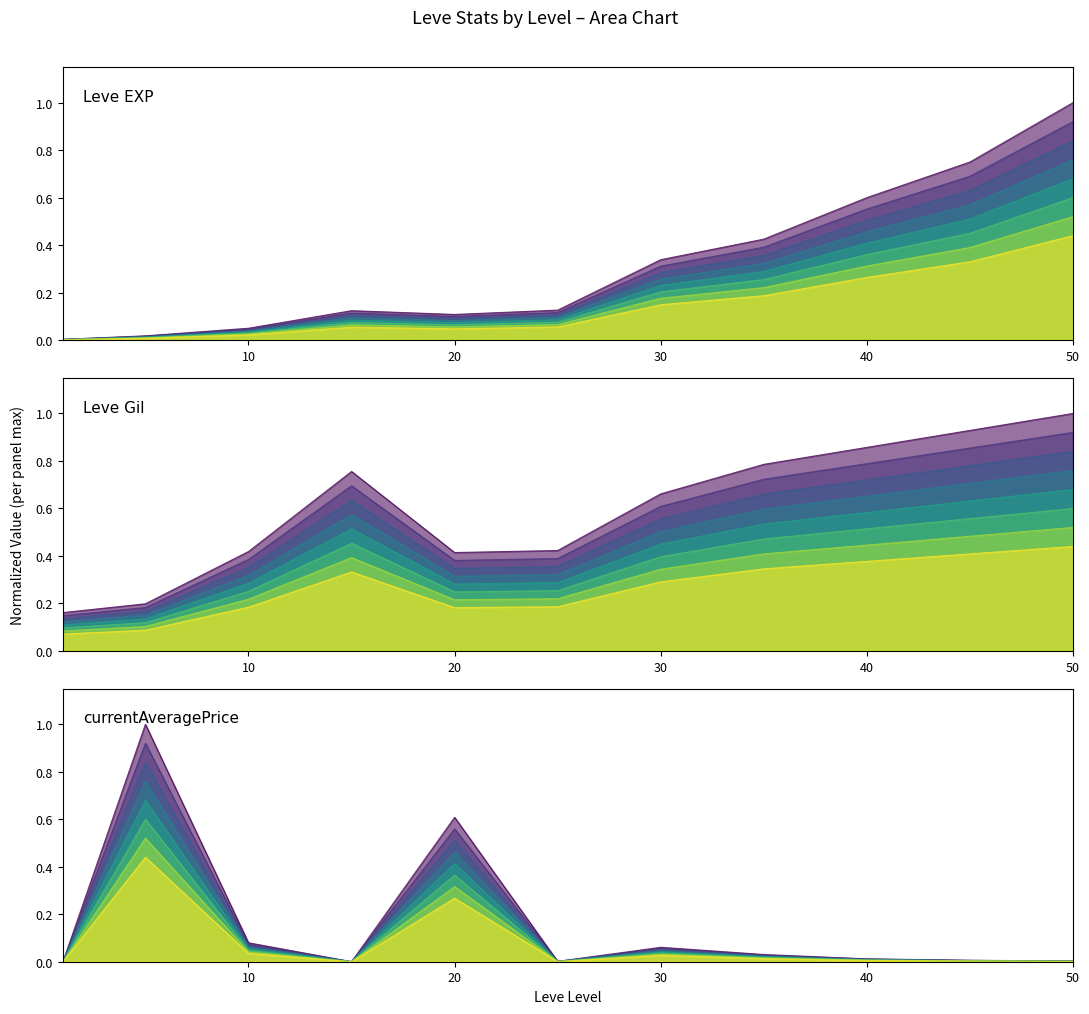

How many interior local peaks does the Leve EXP series have?

1